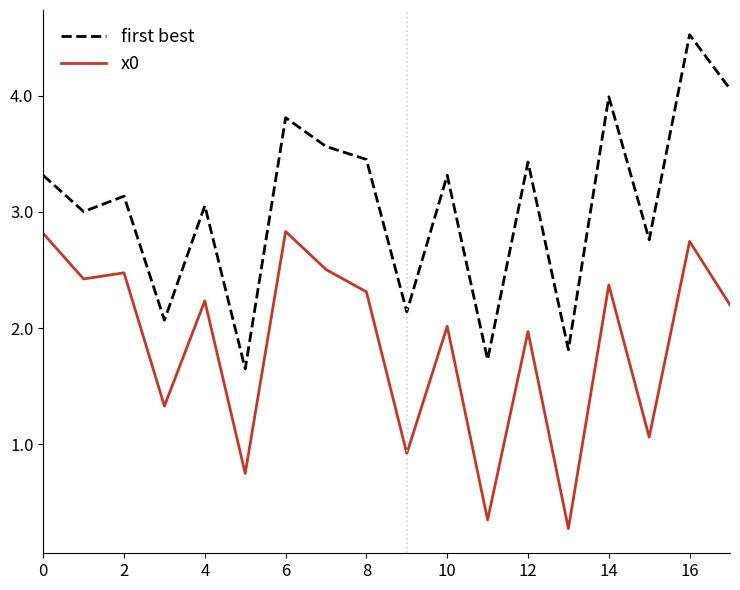

True or false: first best and x0 cross at least once.

False